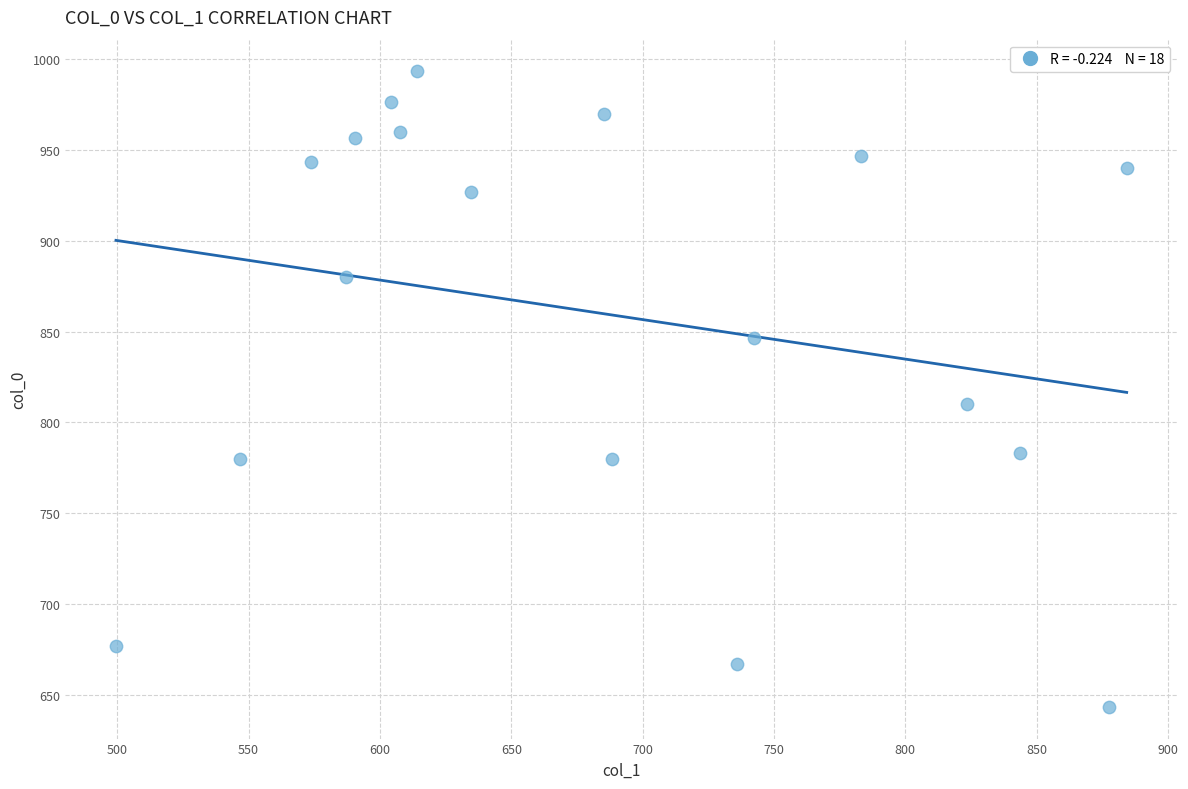

What is the range of X values (max minus min)?

384.8